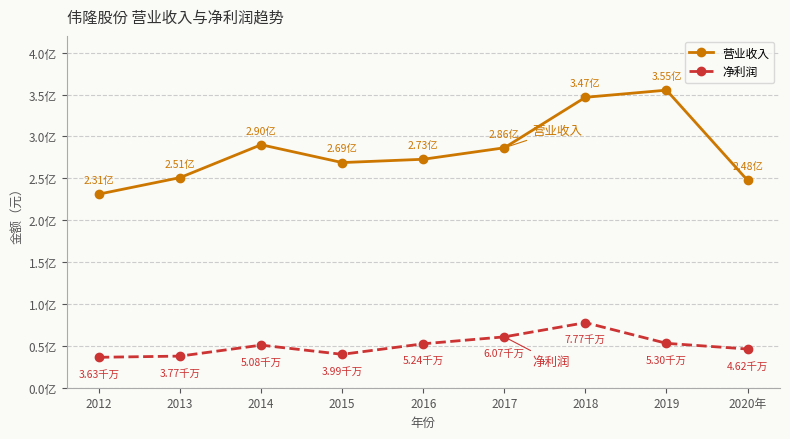

Is this an area chart (filled region under the line)?

No